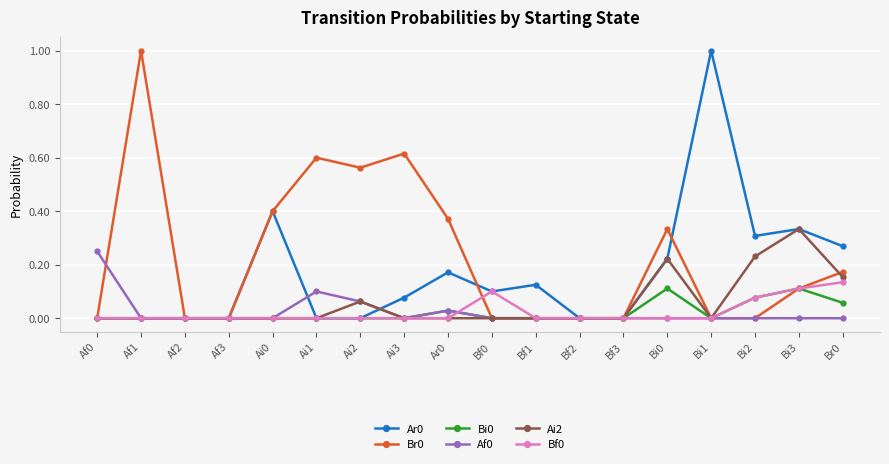

True or false: Bf0 and Af0 cross at least once.

True